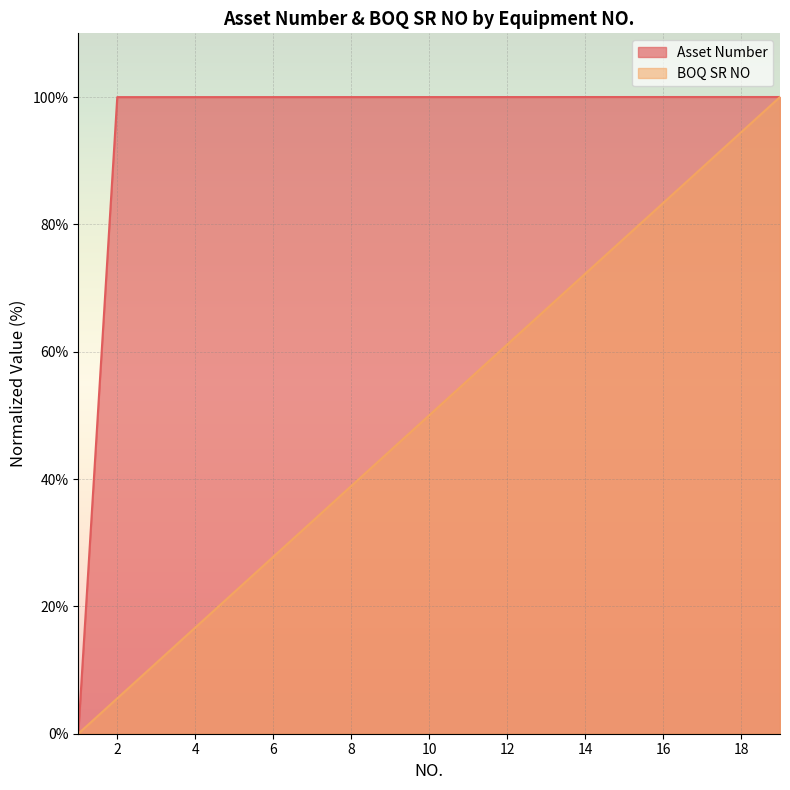

What are all the series names shown in the legend?

Asset Number, BOQ SR NO